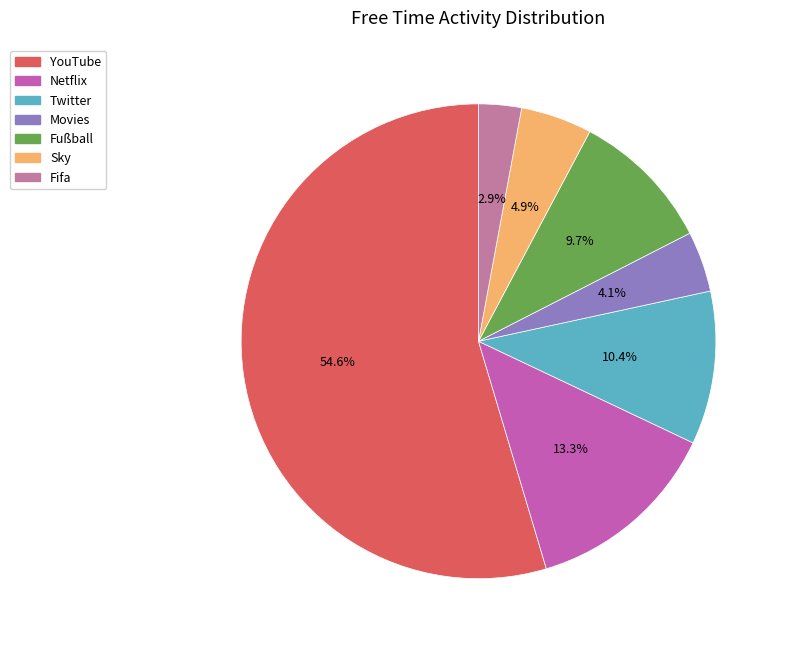

Combined, what portion of the pie is Sky and Netflix?

18.2%